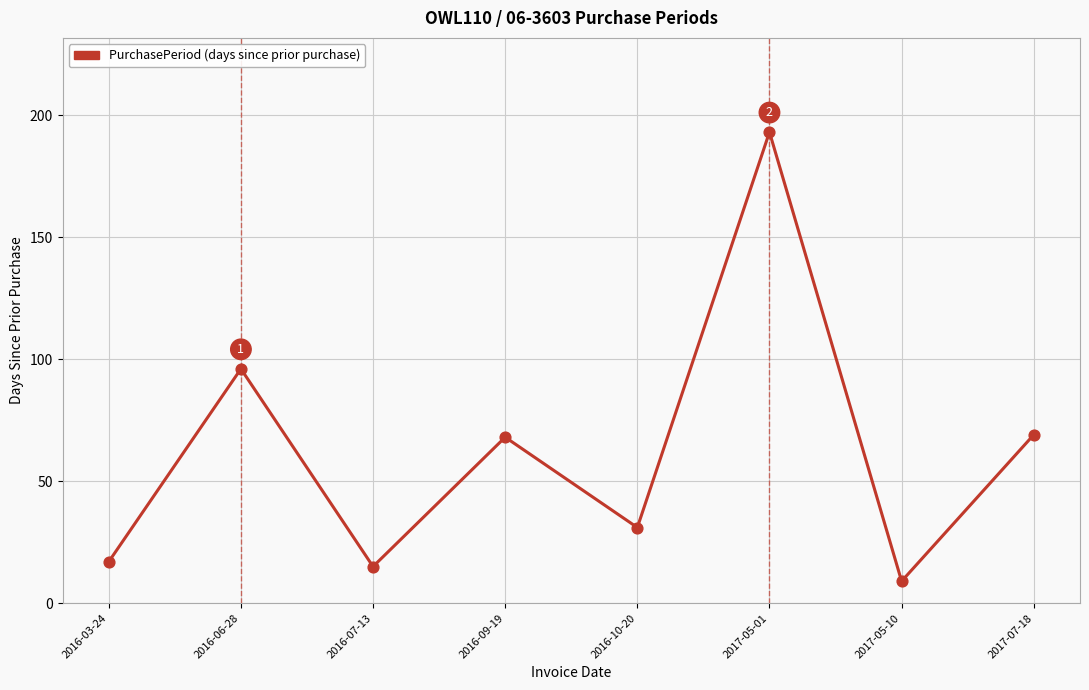

What is the ratio of the value at 2017-05-01 to the value at 2017-07-18?

2.8